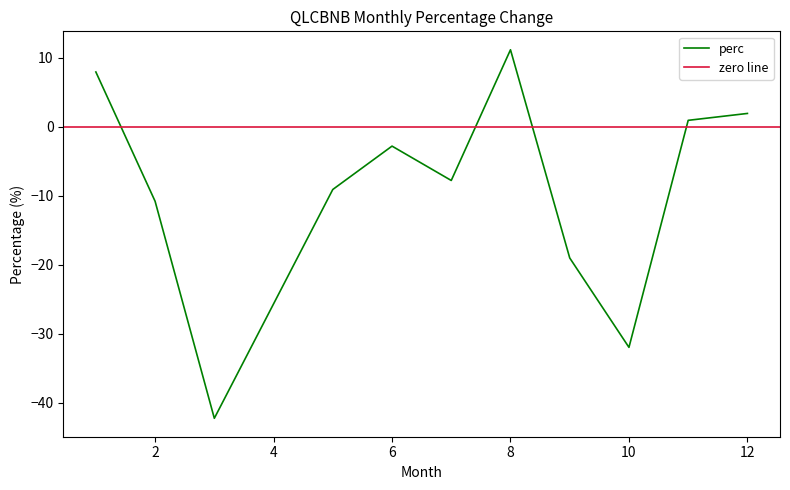

True or false: perc has a value of -17.7 at 2.

False